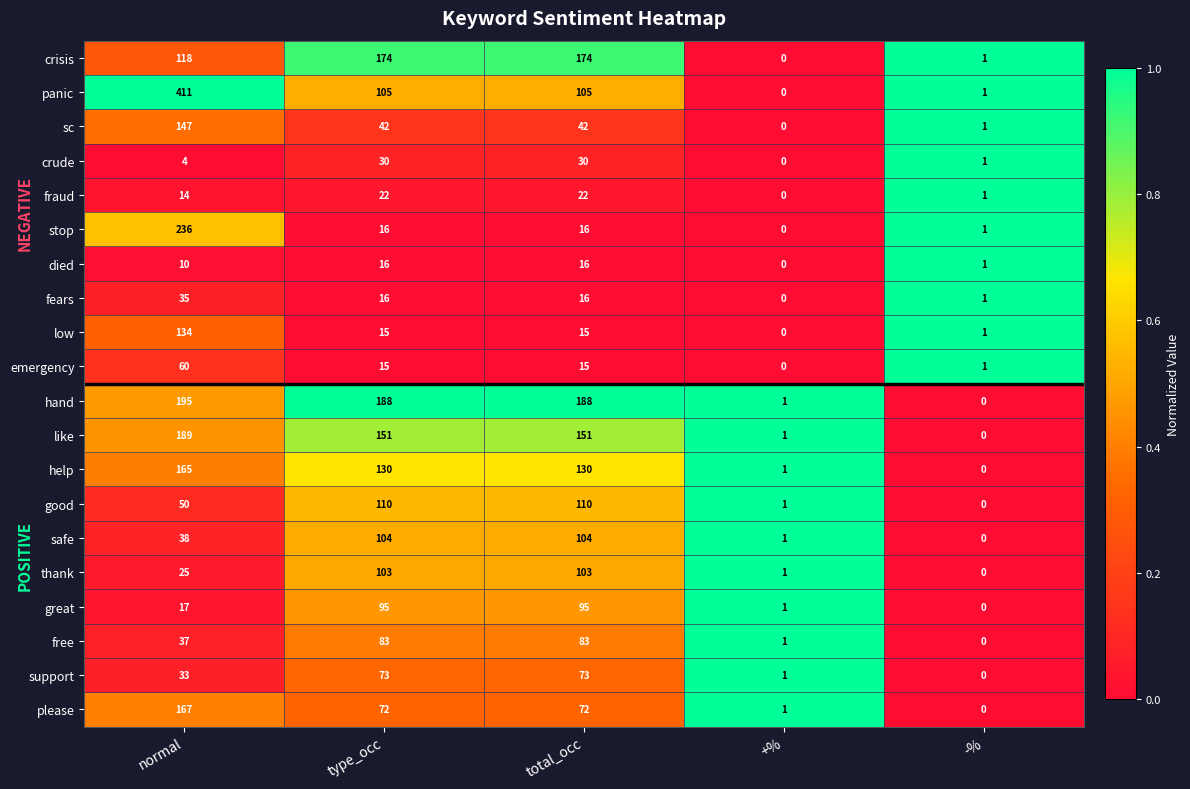

What is the spread (max minus min) of values at normal?

407